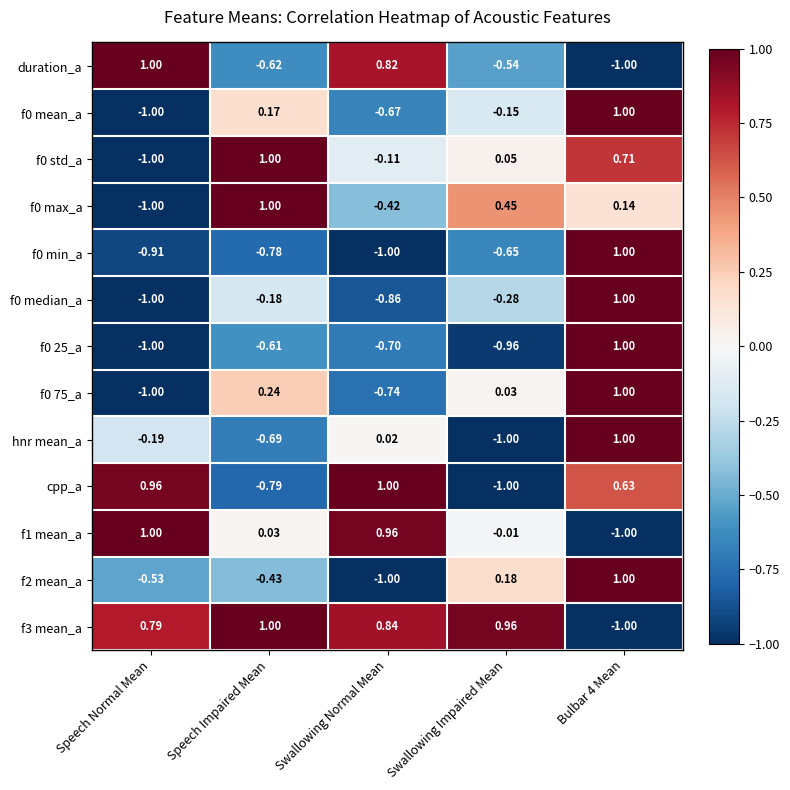

Count the number of categories in the chart.

5